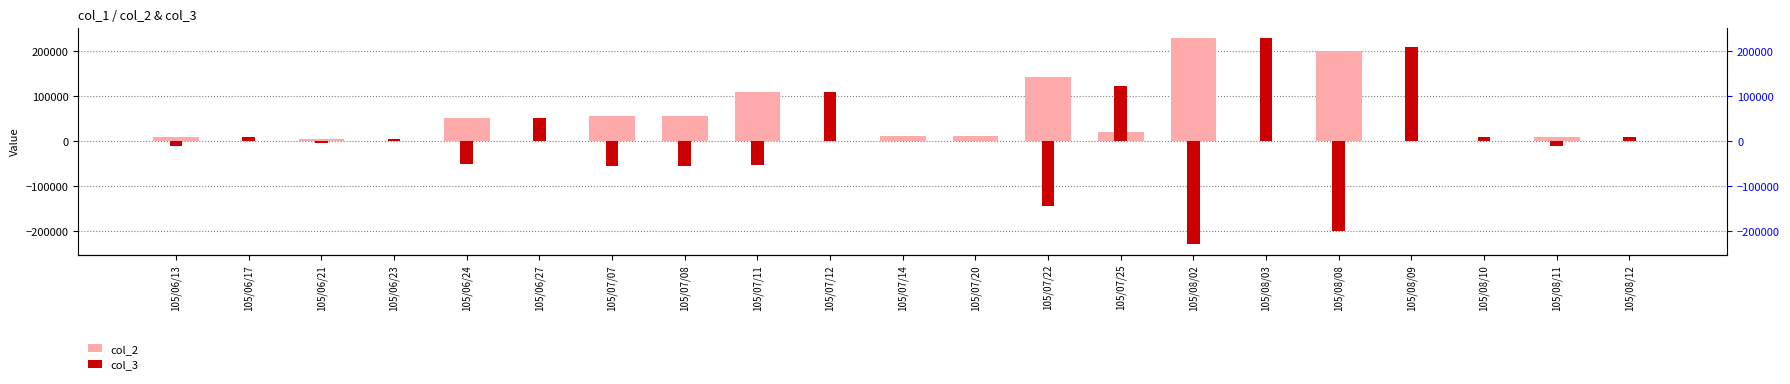

What is the difference between the second highest and minimum values in the col_2 series?

199000